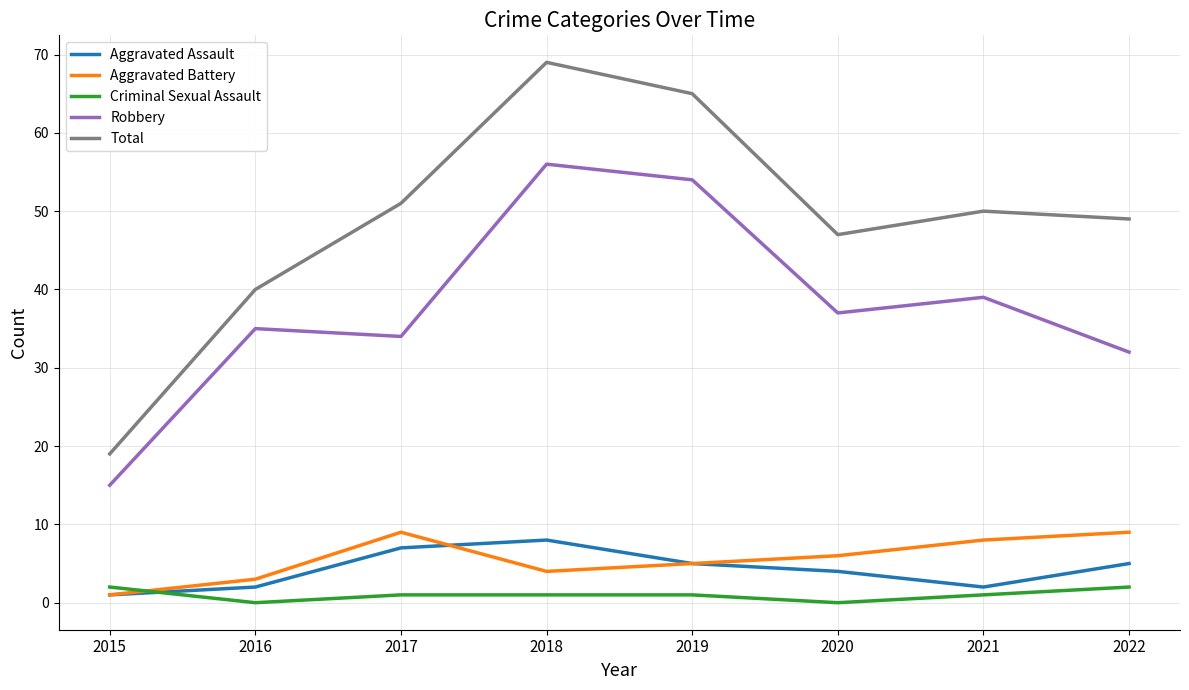

What are all the series names shown in the legend?

Aggravated Assault, Aggravated Battery, Criminal Sexual Assault, Robbery, Total